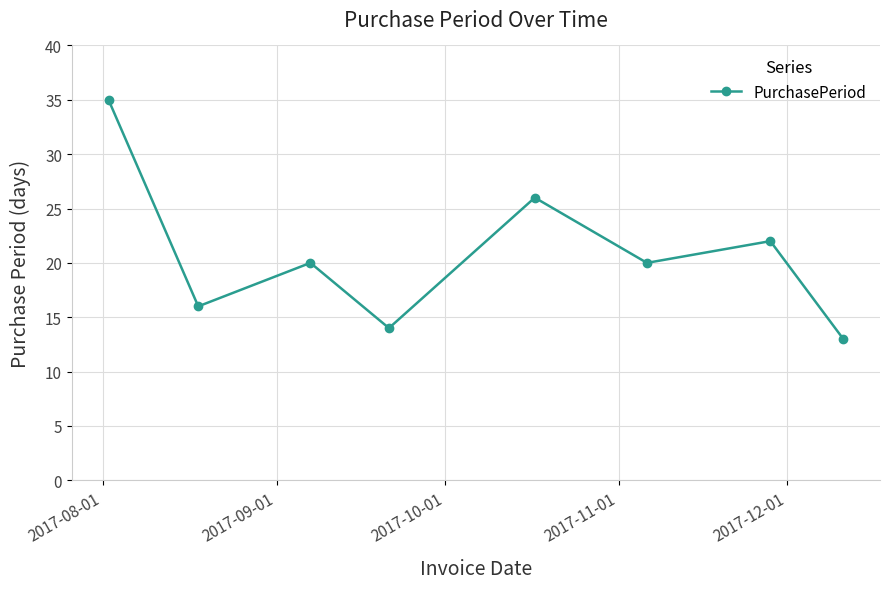

What is the value of the 2nd point from the left?

16